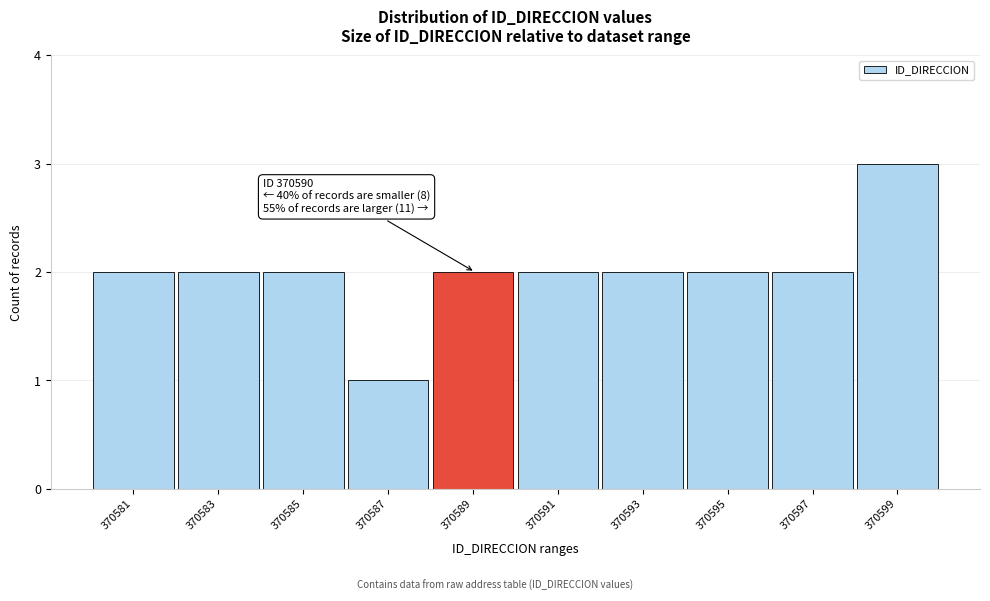

Reading left to right, list all the values displayed in this chart.

370581=2	370583=2	370585=2	370587=1	370589=2	370591=2	370593=2	370595=2	370597=2	370599=3